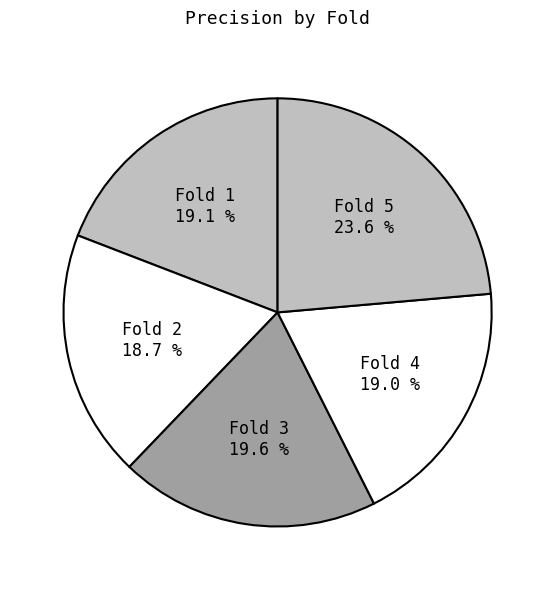

To the nearest percent, what is the difference between the largest and smallest slice percentages?

5%